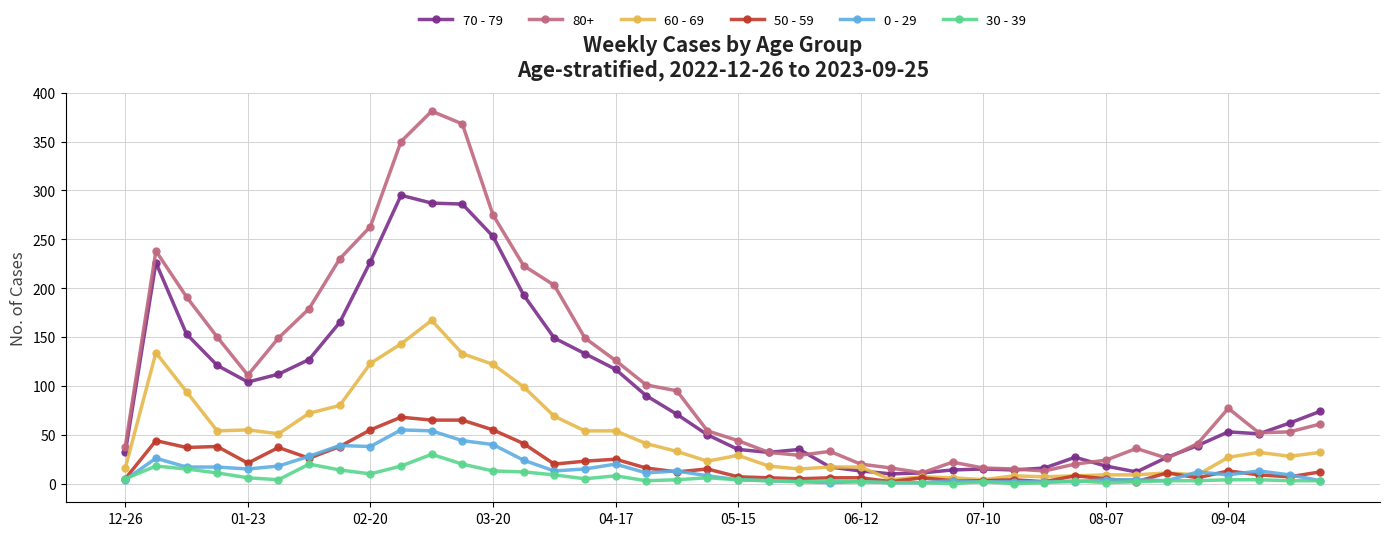

True or false: 30 - 39 has more than 1 interior local peaks.

True